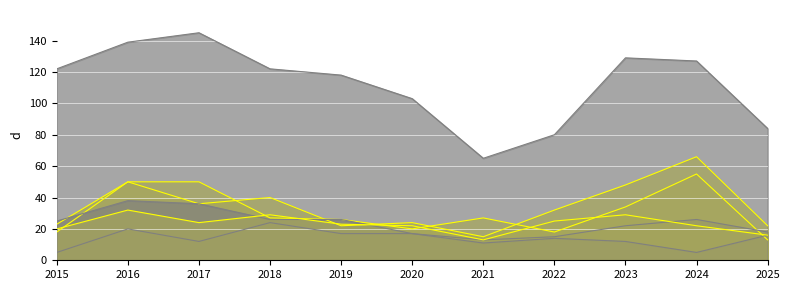

Rank the categories by Burglary value from highest to lowest.

2016, 2017, 2018, 2019, 2015, 2020, 2025, 2022, 2023, 2021, 2024